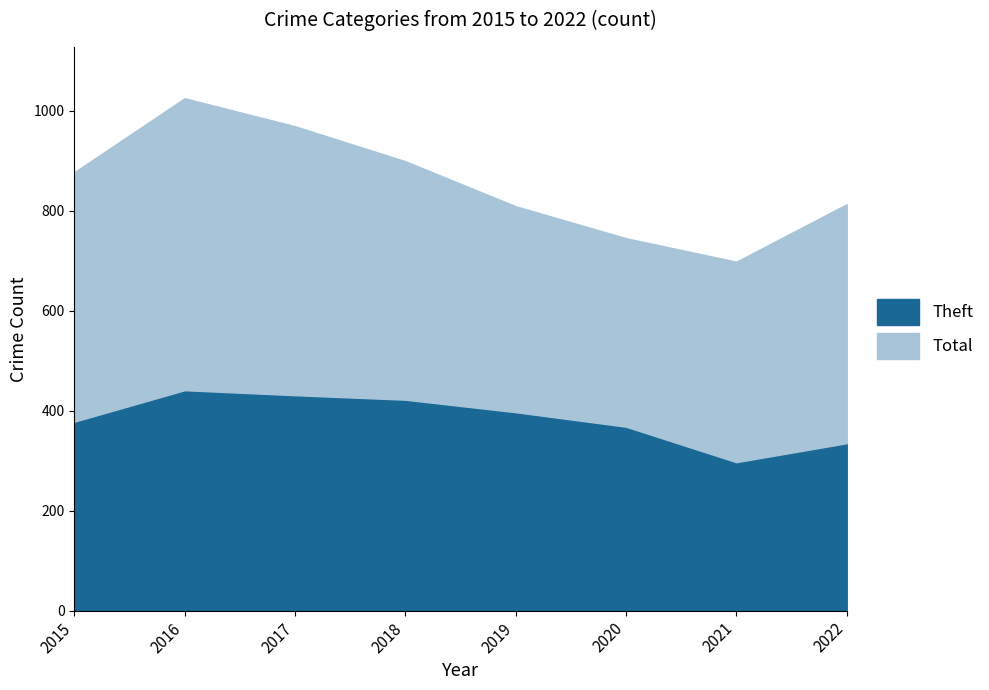

The Total series shows 899 at 2018. True or false?

True